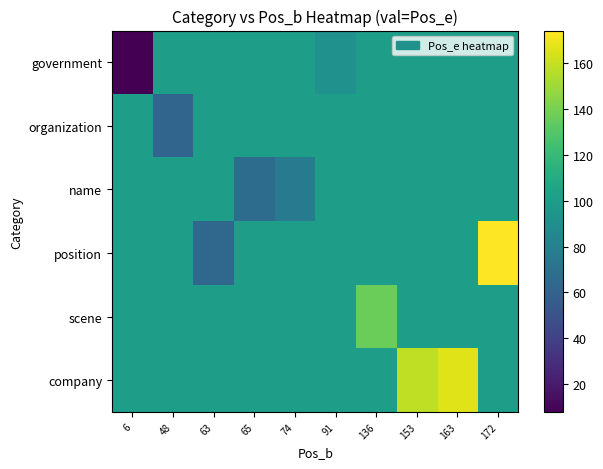

Reading right to left, list all the values displayed in this chart.

government: 172=100.4	163=100.4	153=100.4	136=100.4	91=92.0	74=100.4	65=100.4	63=100.4	48=100.4	6=8.0
organization: 172=100.4	163=100.4	153=100.4	136=100.4	91=100.4	74=100.4	65=100.4	63=100.4	48=62.0	6=100.4
name: 172=100.4	163=100.4	153=100.4	136=100.4	91=100.4	74=76.0	65=67.0	63=100.4	48=100.4	6=100.4
position: 172=174.0	163=100.4	153=100.4	136=100.4	91=100.4	74=100.4	65=100.4	63=64.0	48=100.4	6=100.4
scene: 172=100.4	163=100.4	153=100.4	136=137.0	91=100.4	74=100.4	65=100.4	63=100.4	48=100.4	6=100.4
company: 172=100.4	163=166.0	153=158.0	136=100.4	91=100.4	74=100.4	65=100.4	63=100.4	48=100.4	6=100.4